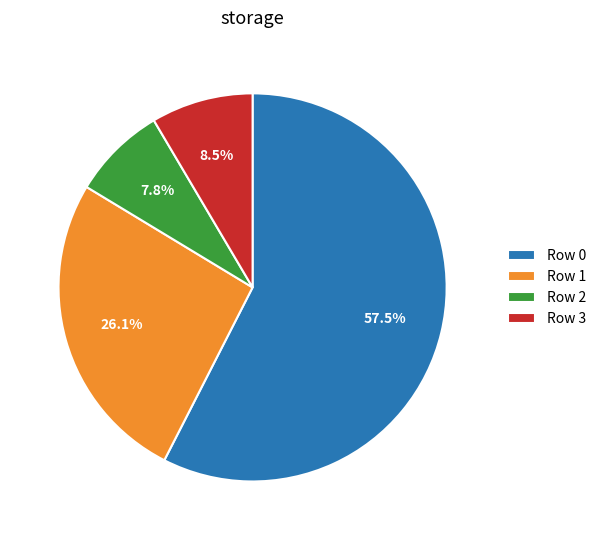

To the nearest percent, what is the difference between the largest and smallest slice percentages?

50%